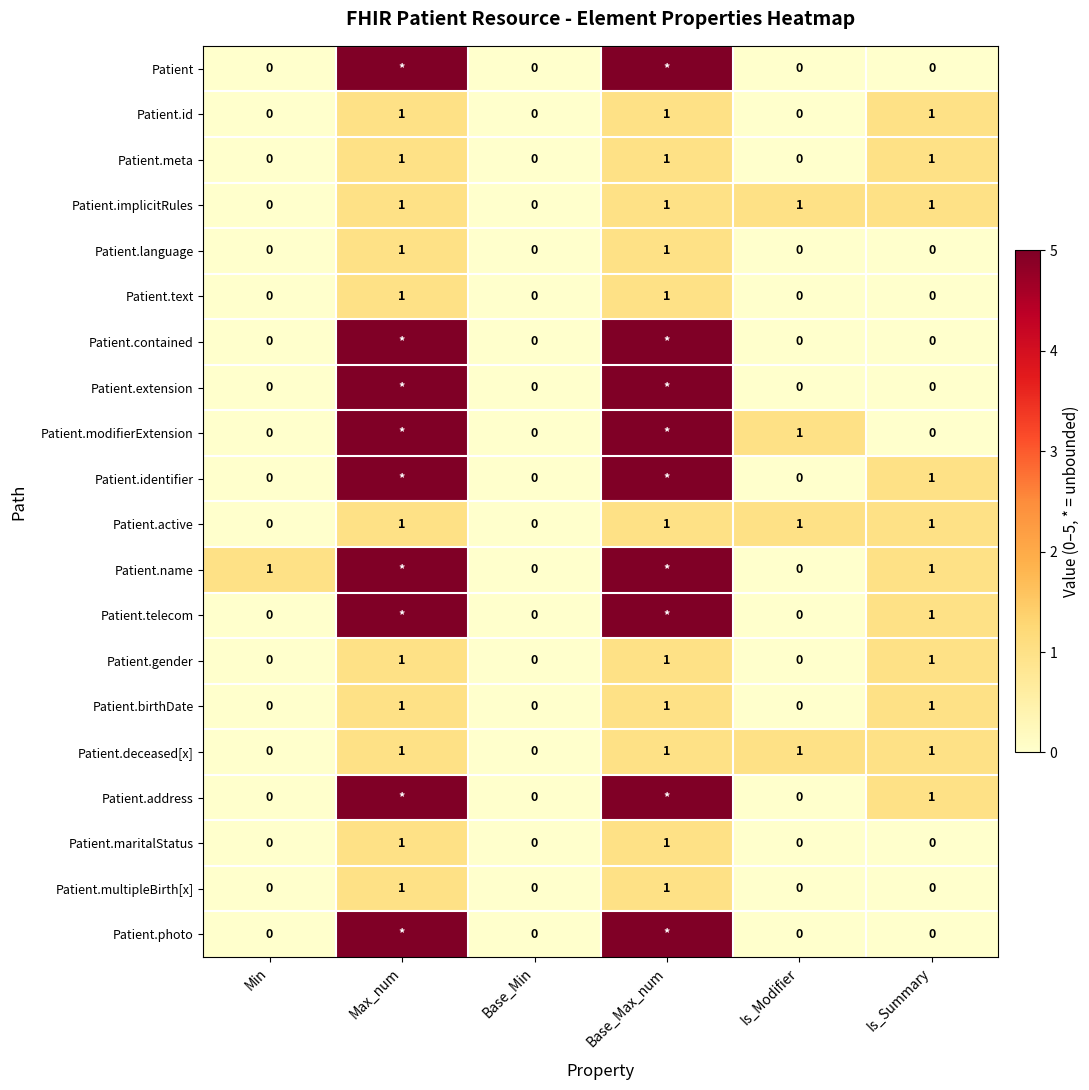

Is it true that Patient.text equals 0 at Min?

True